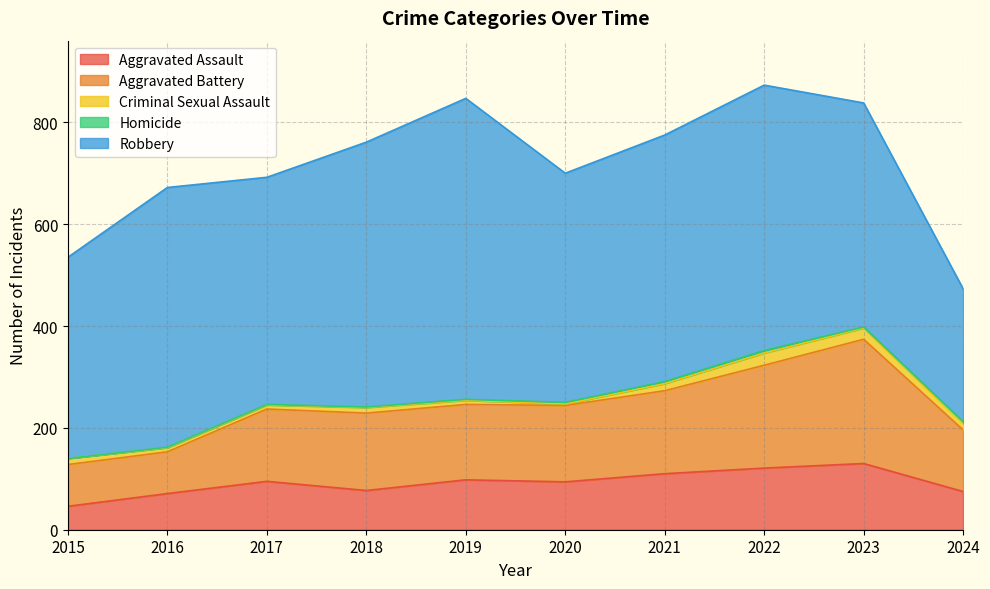

True or false: Aggravated Assault has a value of 67 at 2015.

False